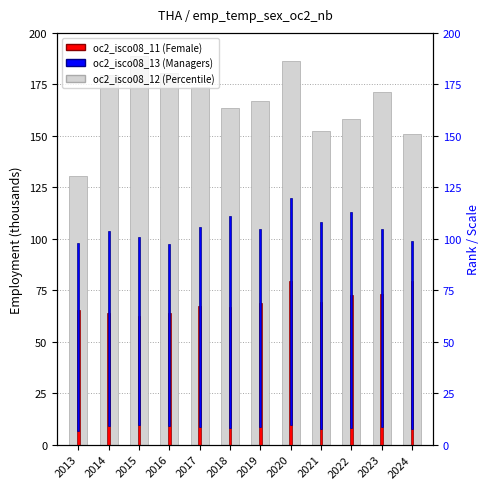

Is the value of Managers (oc2_isco08_13) at 2017 greater than the value of Percentile (oc2_isco08_12) at 2013?

No